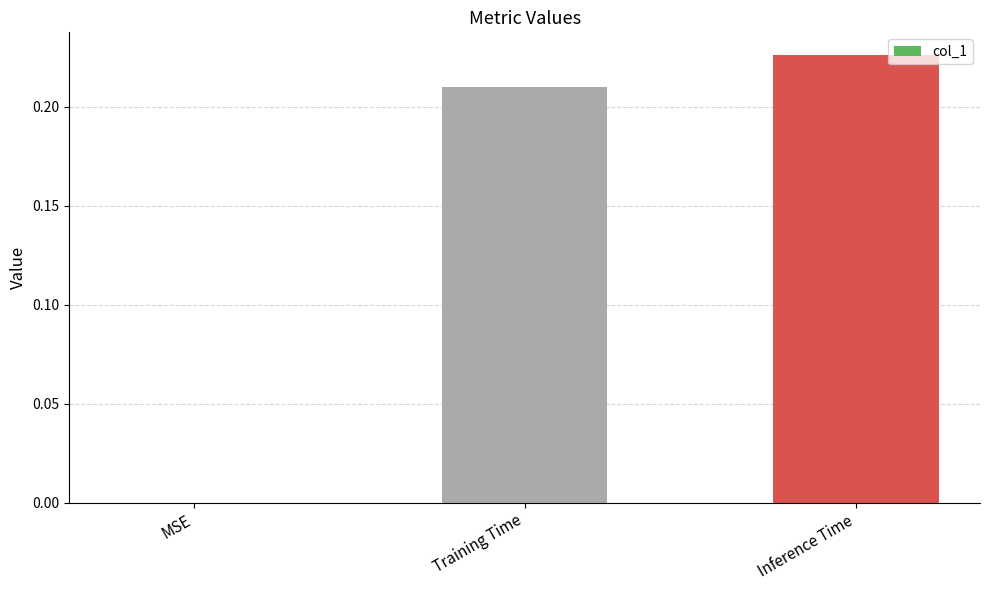

True or false: the data shows 0.3 at Training Time.

False